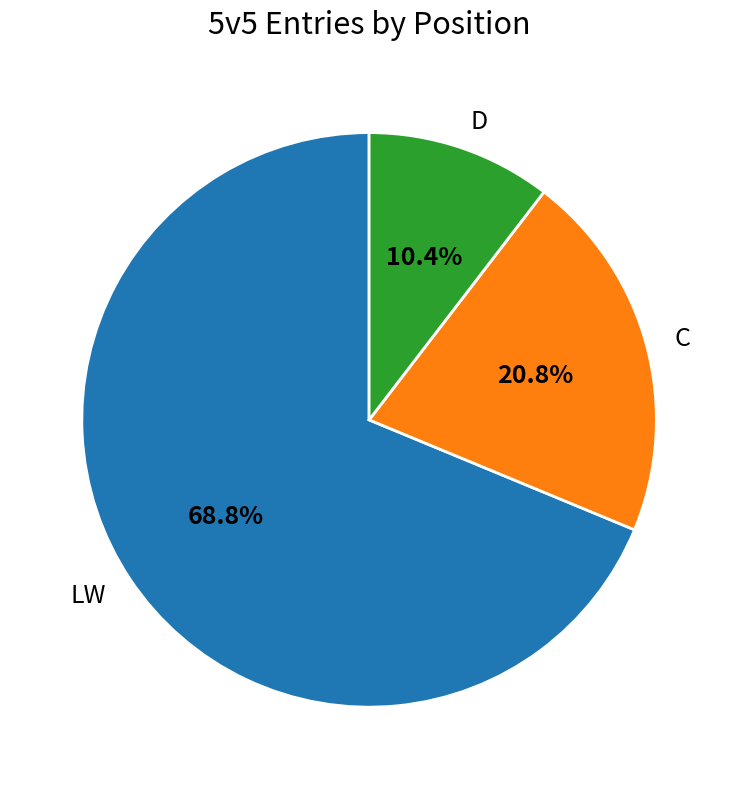

To the nearest percent, what is the combined percentage of C and D?

31%